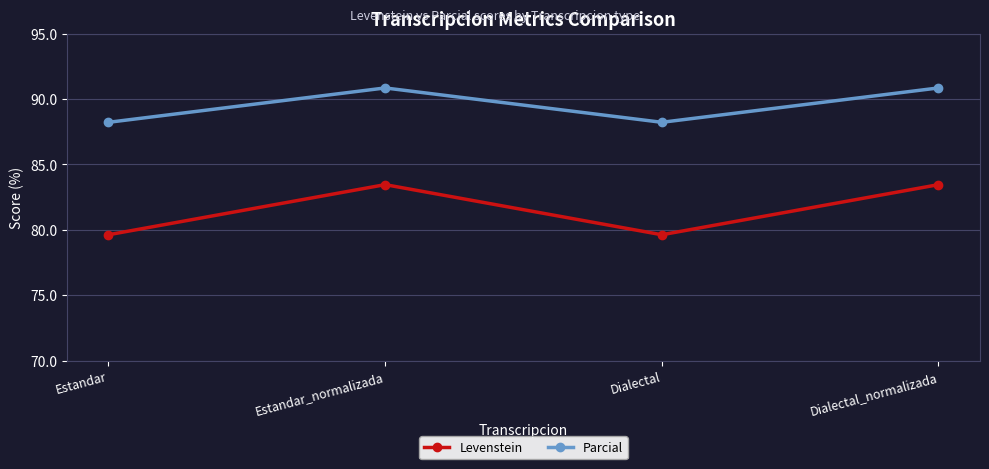

What is the total value across all series at Estandar_normalizada?

174.3